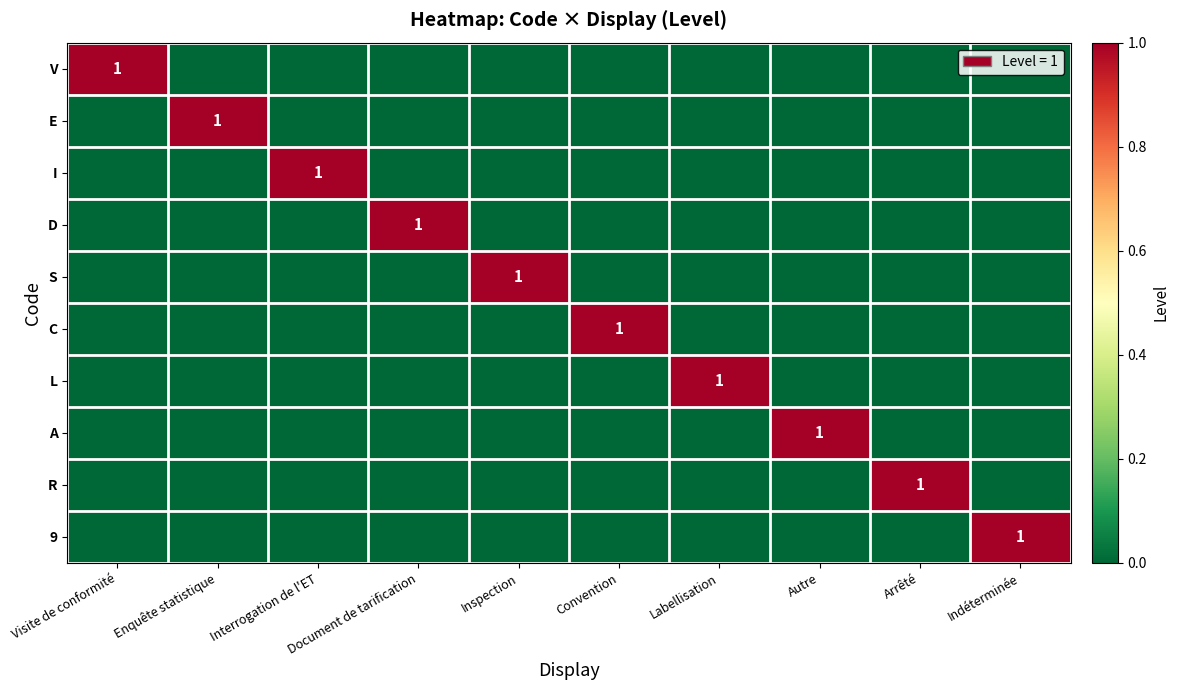

The E series shows 1 at Enquête statistique. True or false?

True